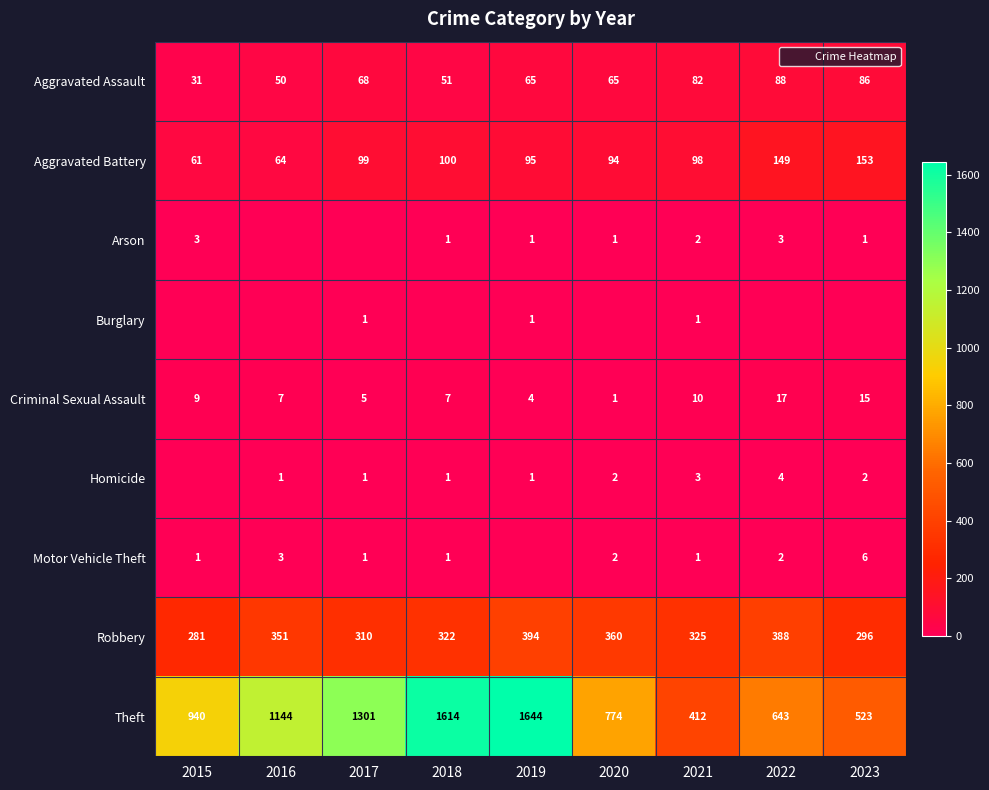

Which category has the lowest value in the Robbery series?

2015